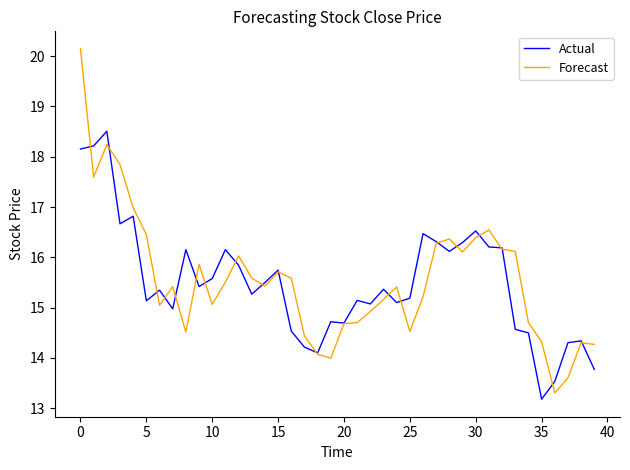

Which series has the widest spread of values?

Forecast